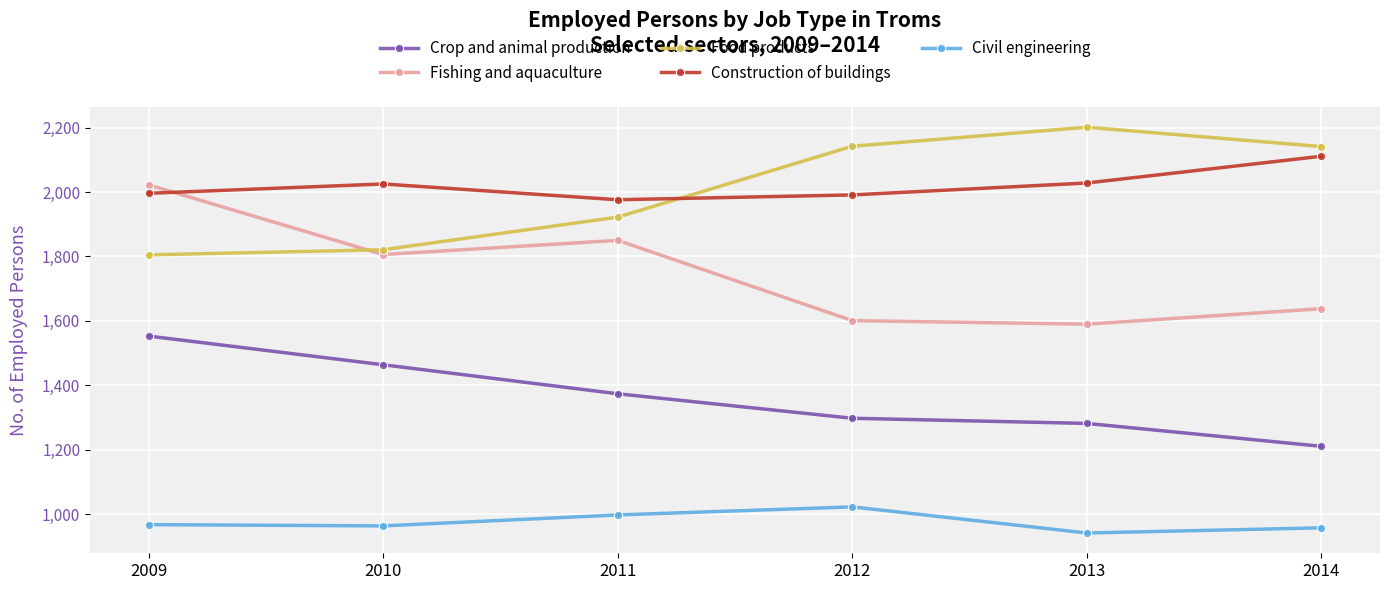

At 2013, list the series in order from smallest to largest.

Civil engineering, Crop and animal production, Fishing and aquaculture, Construction of buildings, Food products